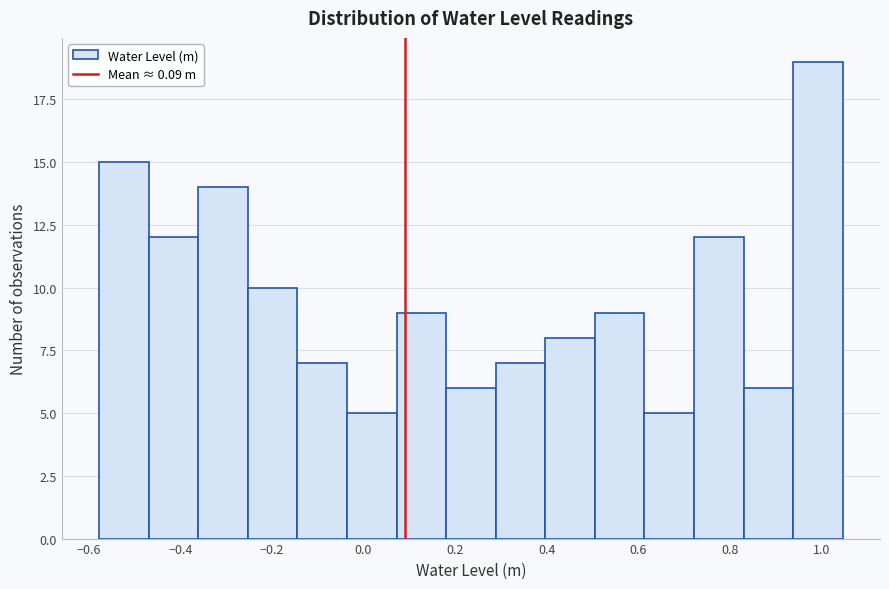

Reading left to right, list every bar in this chart as the range it spans on the x-axis followed by its height. Neither the bar edges nor the heights are printed on the chart, so give them approximately, as read against the axes.

-0.58 to -0.46: 15
-0.46 to -0.36: 12
-0.36 to -0.26: 14
-0.26 to -0.14: 10
-0.14 to -0.04: 7
-0.04 to 0.08: 5
0.08 to 0.18: 9
0.18 to 0.28: 6
0.28 to 0.40: 7
0.40 to 0.50: 8
0.50 to 0.62: 9
0.62 to 0.72: 5
0.72 to 0.84: 12
0.84 to 0.94: 6
0.94 to 1.04: 19